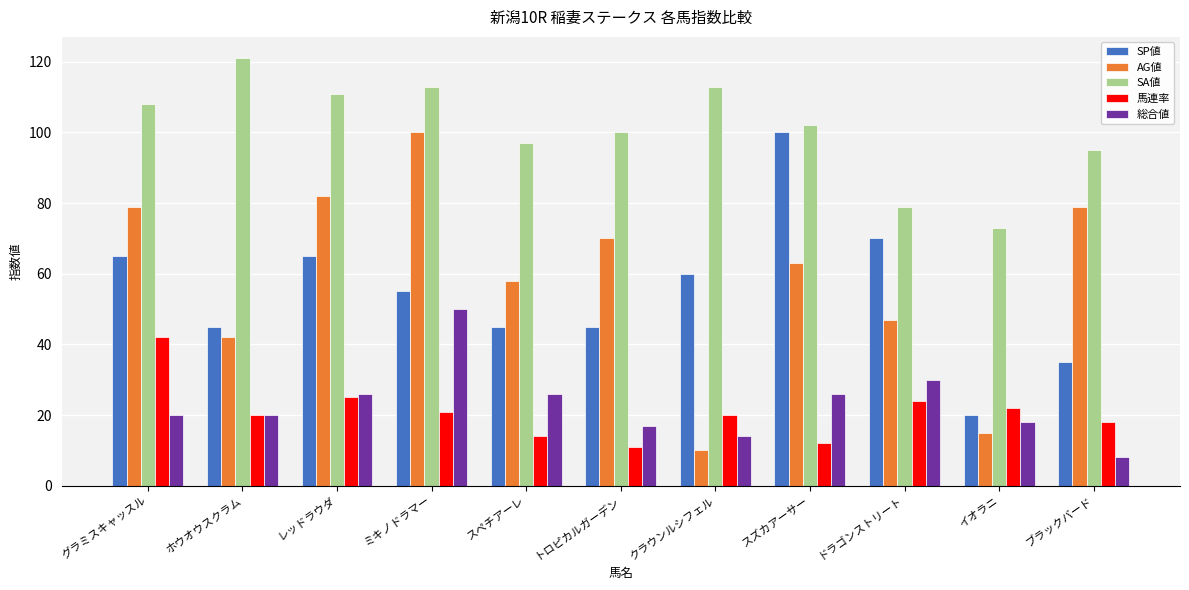

At which category is the sum across all series the highest?

ミキノドラマー